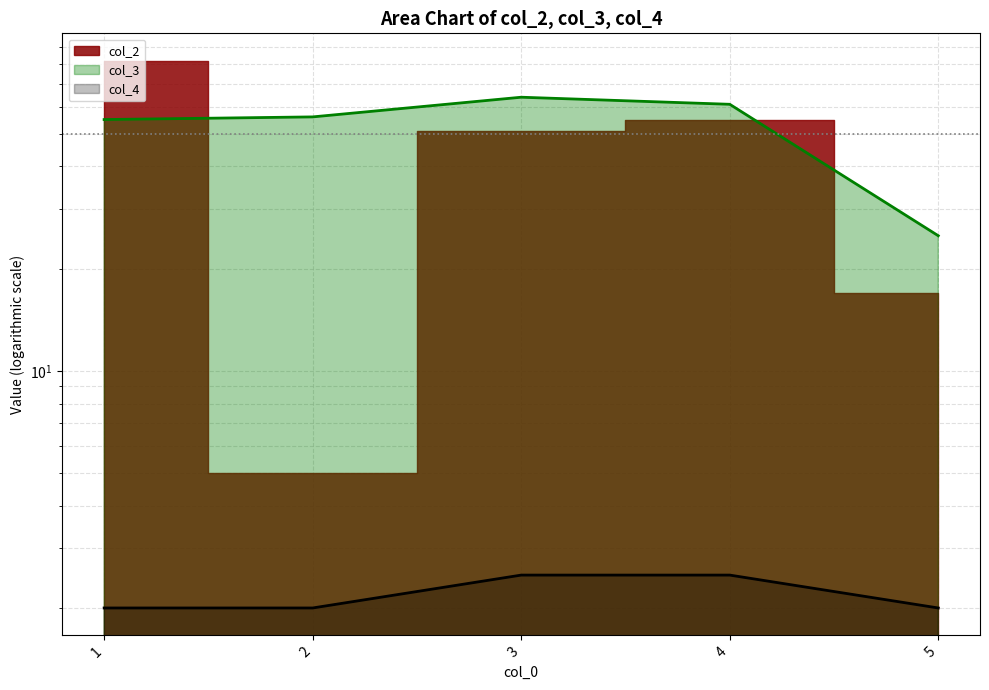

Rank the categories by col_4 value from highest to lowest.

3, 4, 1, 2, 5